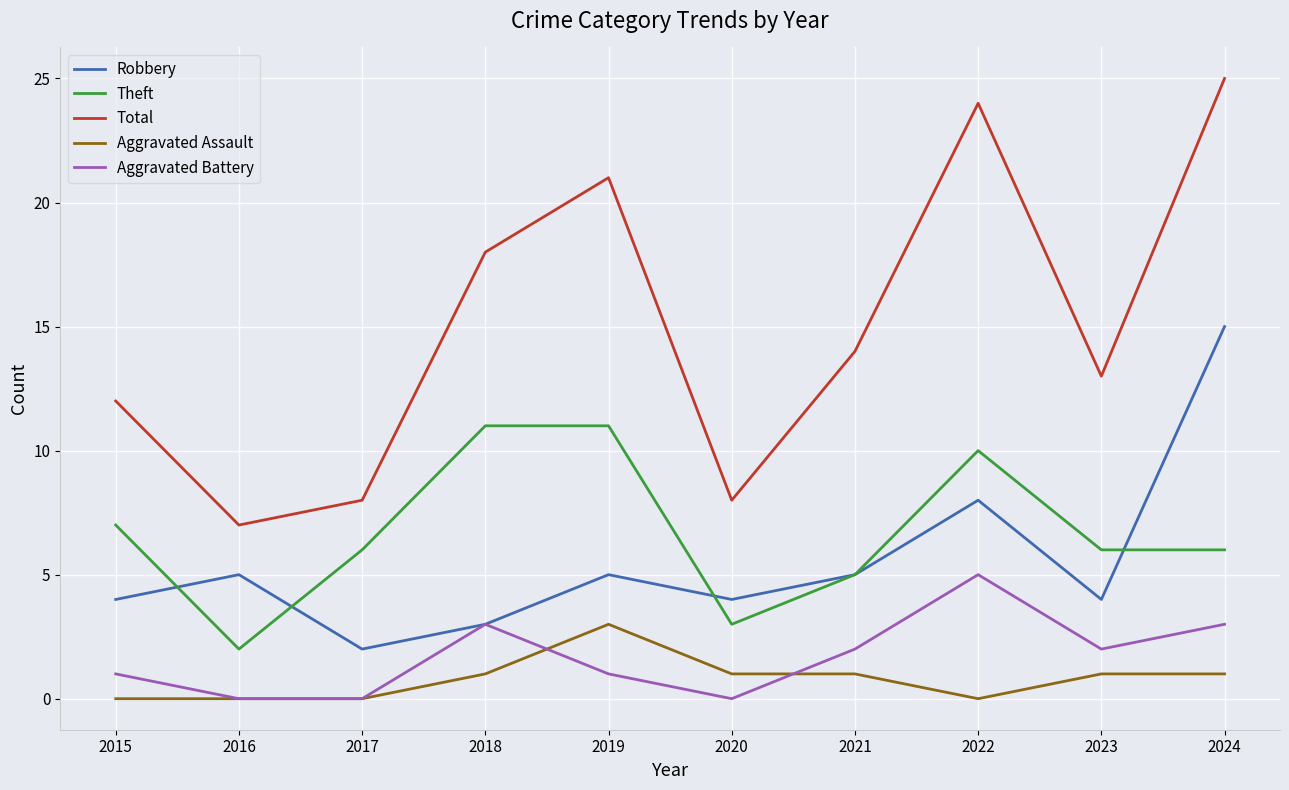

What is the spread (max minus min) of values at 2017?

8